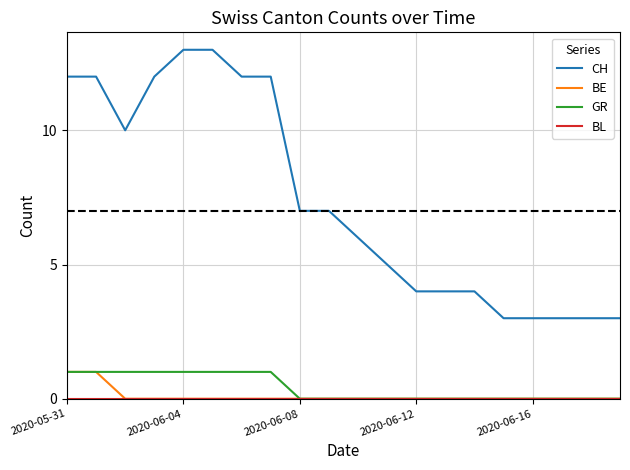

What is the lowest value of the CH series?

3